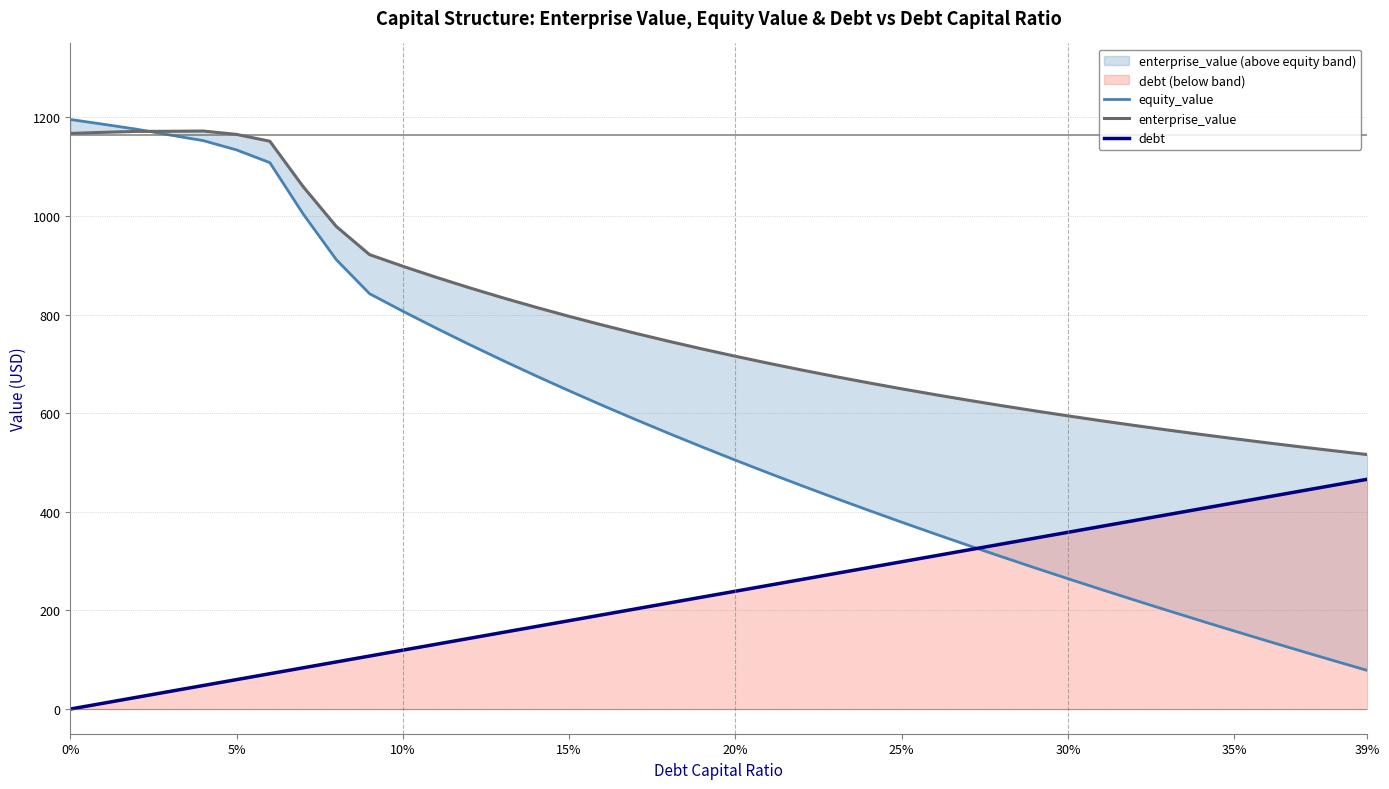

How many series are shown in this chart?

3